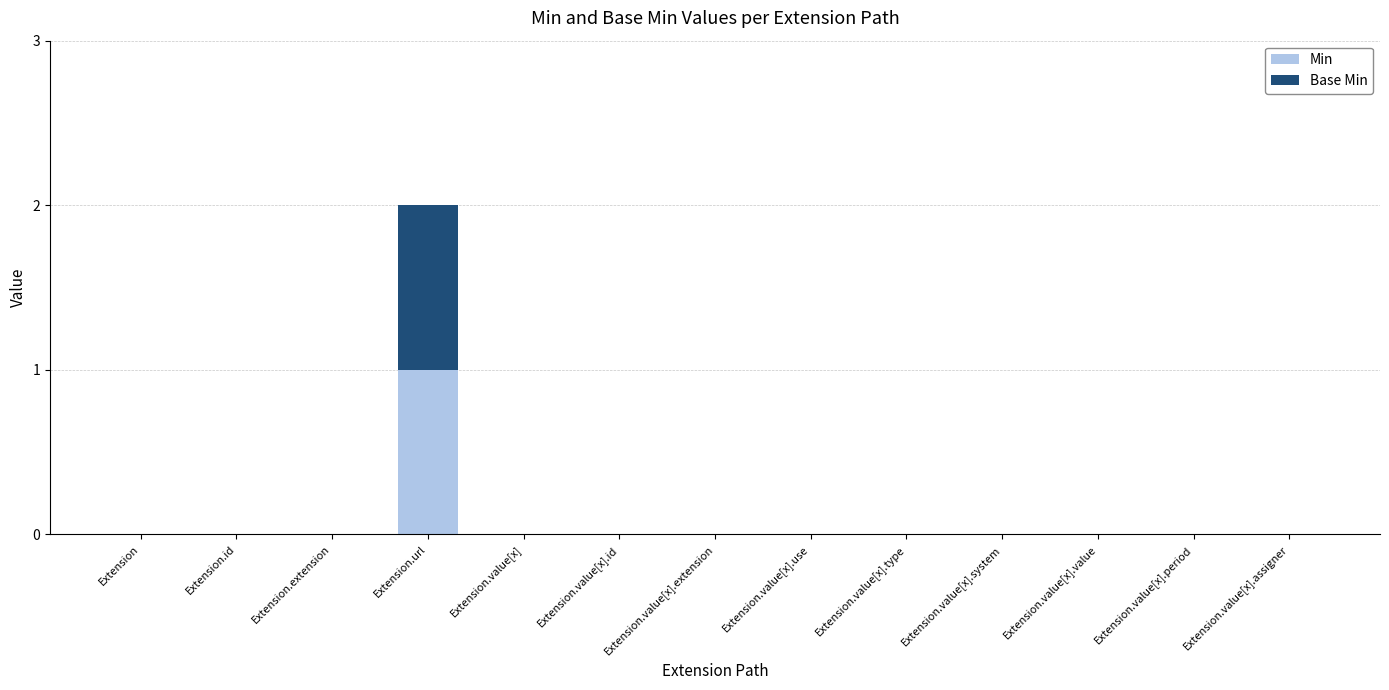

What are all the series names shown in the legend?

Min, Base Min